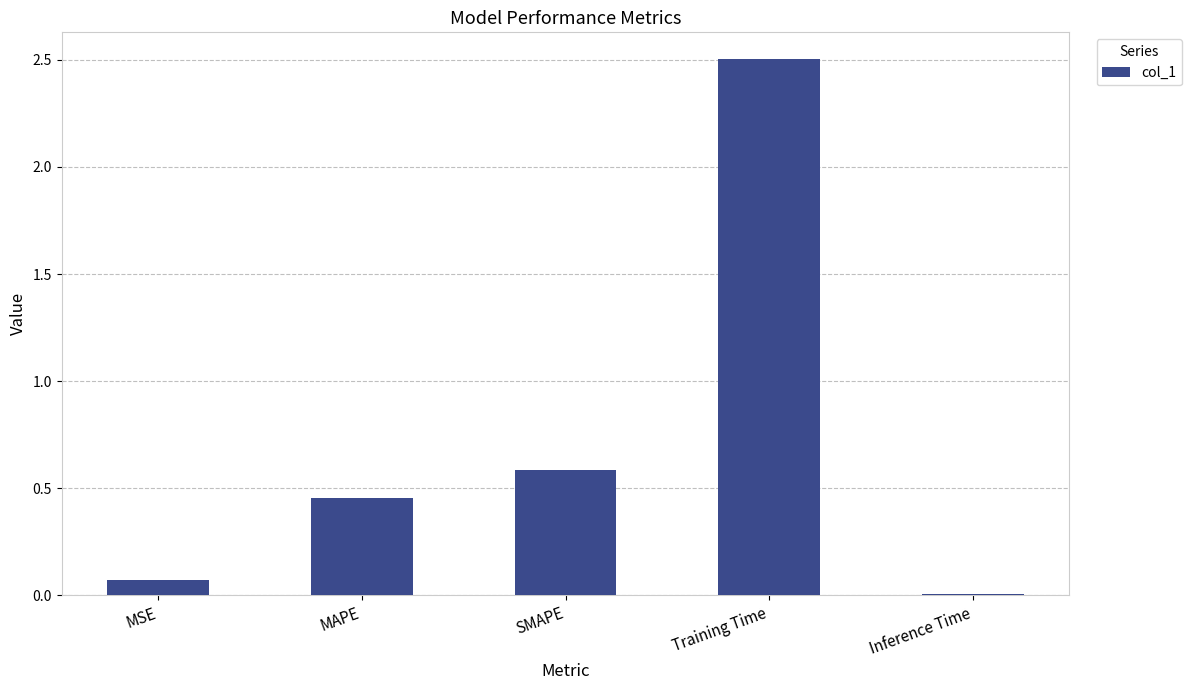

What is the change in value from MSE to MAPE?

+0.4